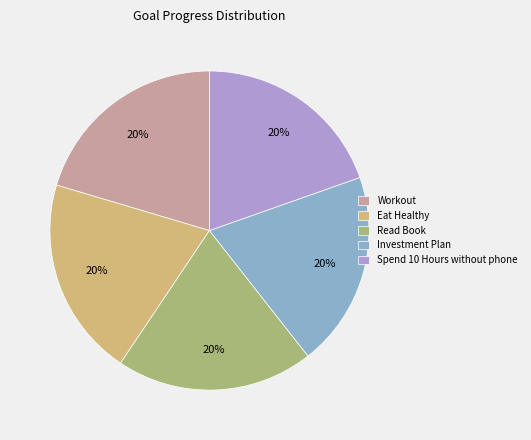

To the nearest percent, what portion does Eat Healthy represent?

20%